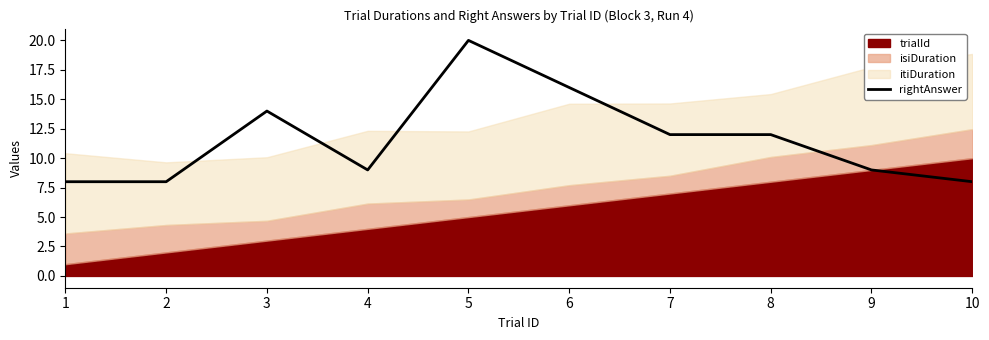

True or false: rightAnswer has a value of 20 at 5.

True